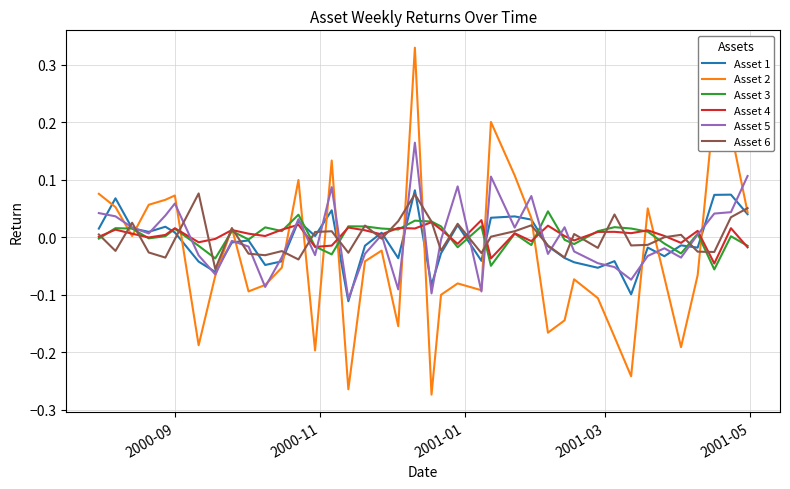

Which series has the largest range (max minus min)?

Asset 2